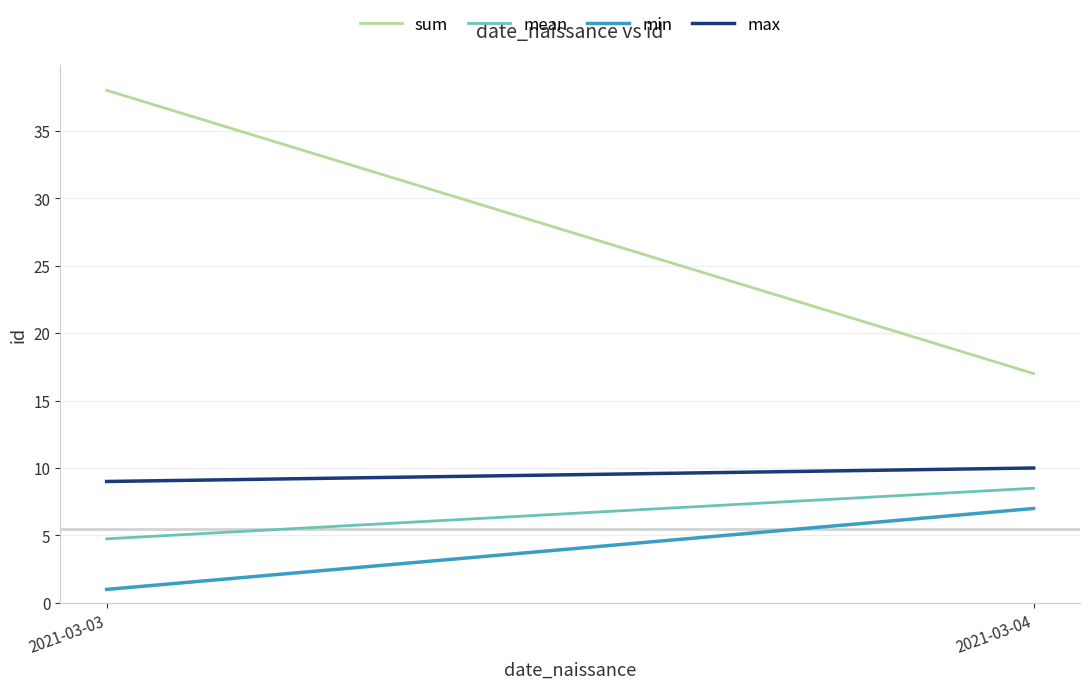

What is the difference between the highest and lowest values at 2021-03-04?

10.0